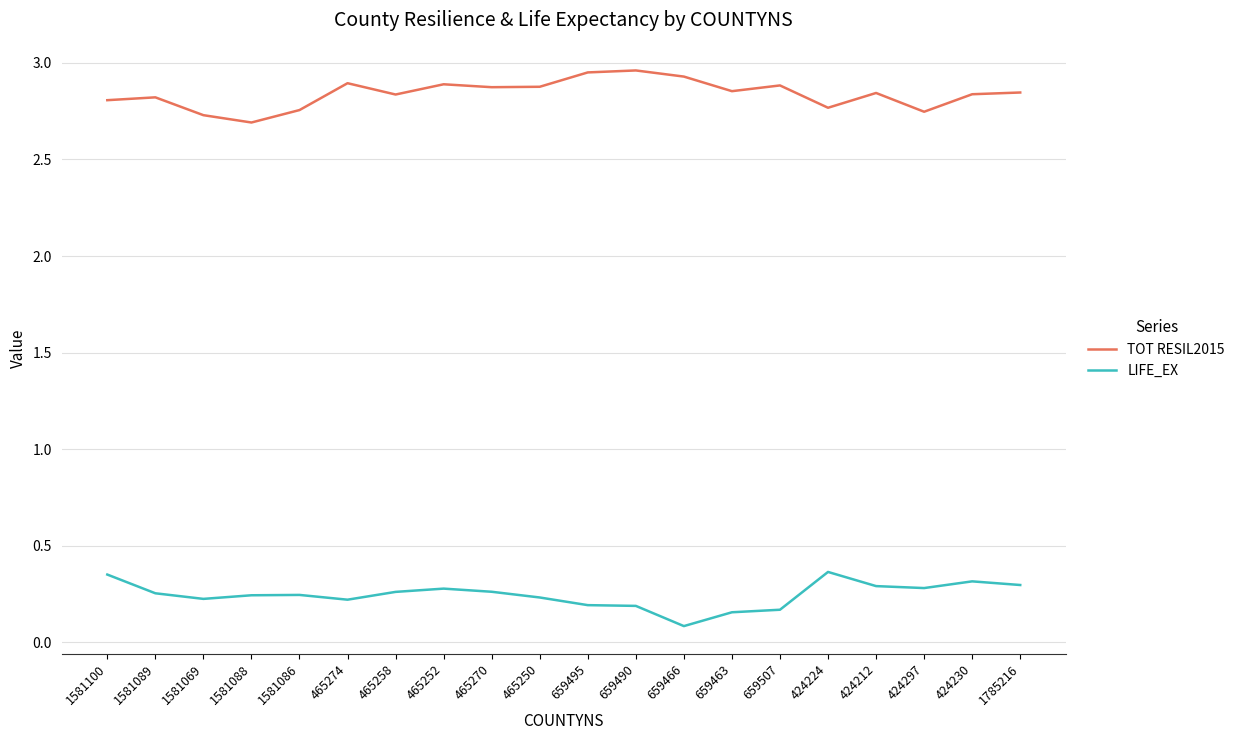

Between 1581086 and 465258, which series saw the biggest shift?

TOT RESIL2015